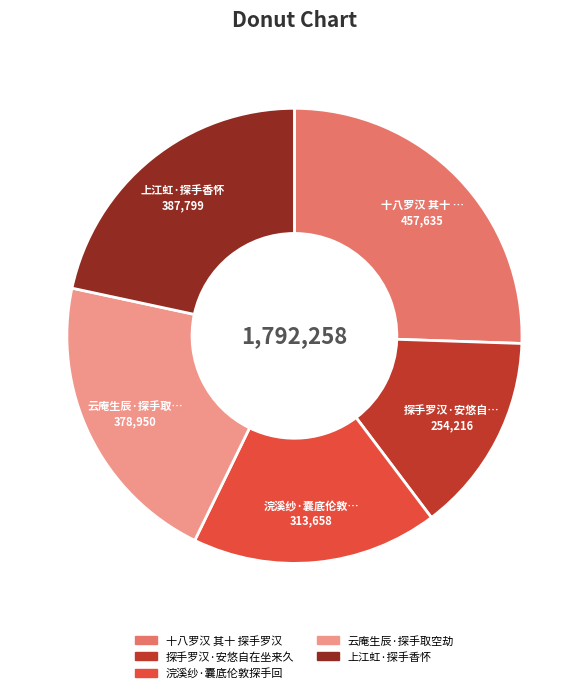

True or false: 云庵生辰·探手取空劫 accounts for 21% of the total.

True